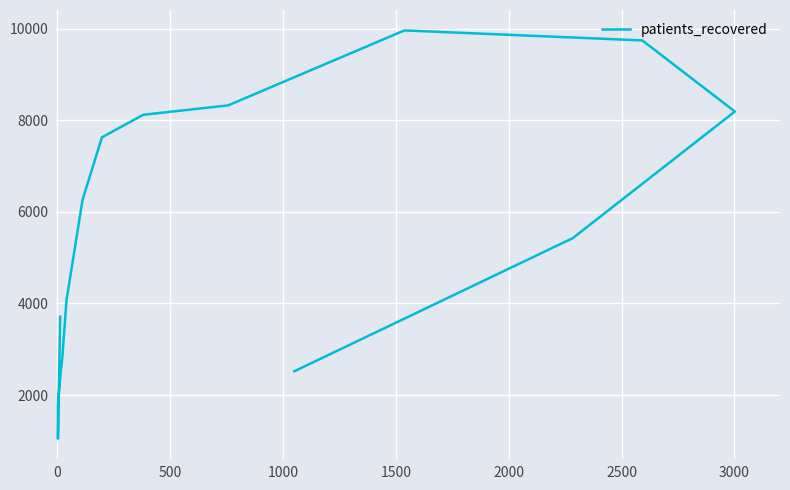

How many lines are shown in the chart?

1